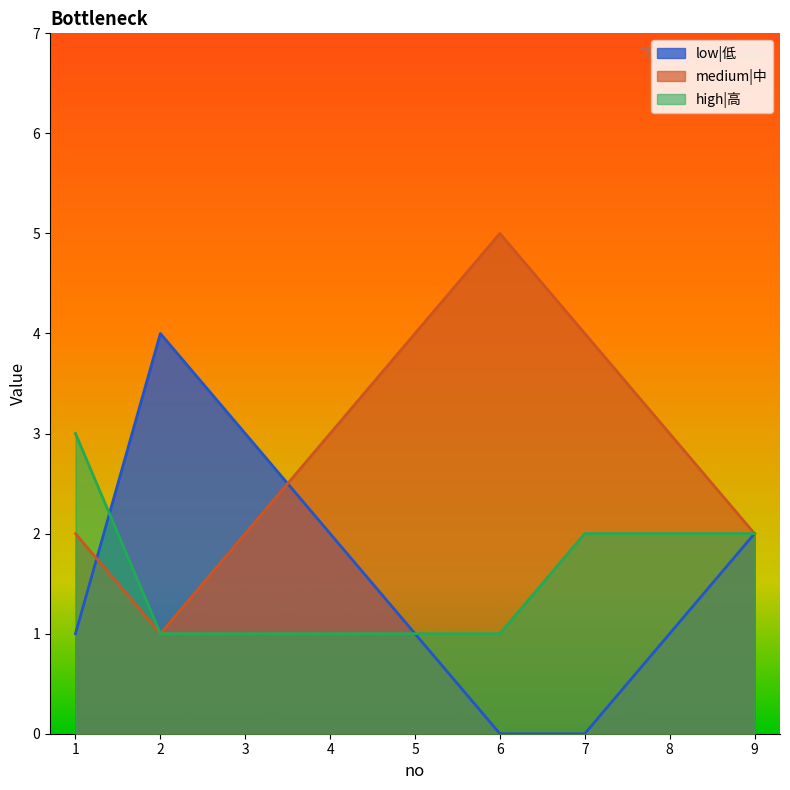

At which category does the chart reach its minimum across all series?

6